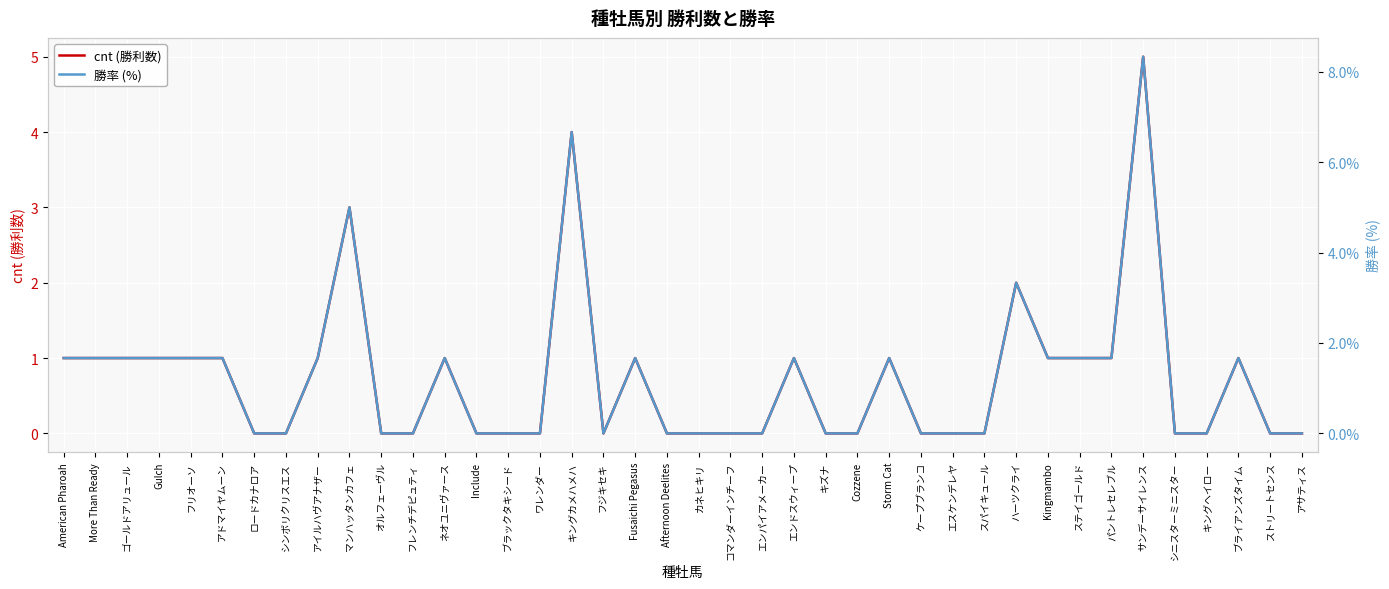

True or false: cnt (勝利数) and 勝率 (%) cross at least once.

False